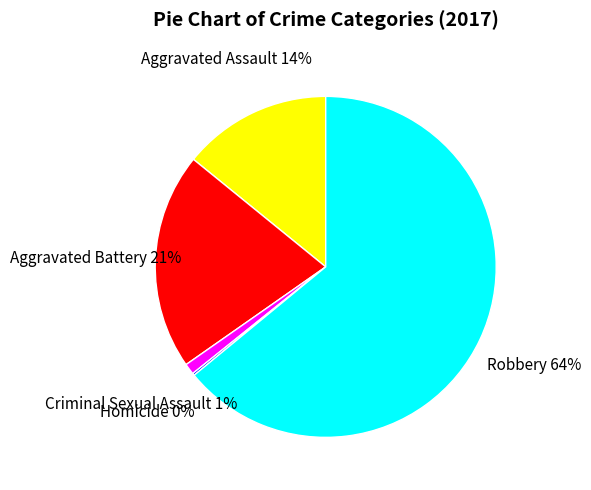

Which category accounts for the majority?

Robbery